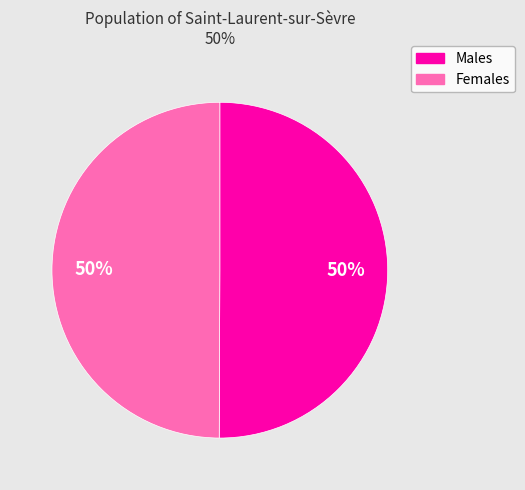

Do Males and Females together represent more than half of the pie?

Yes